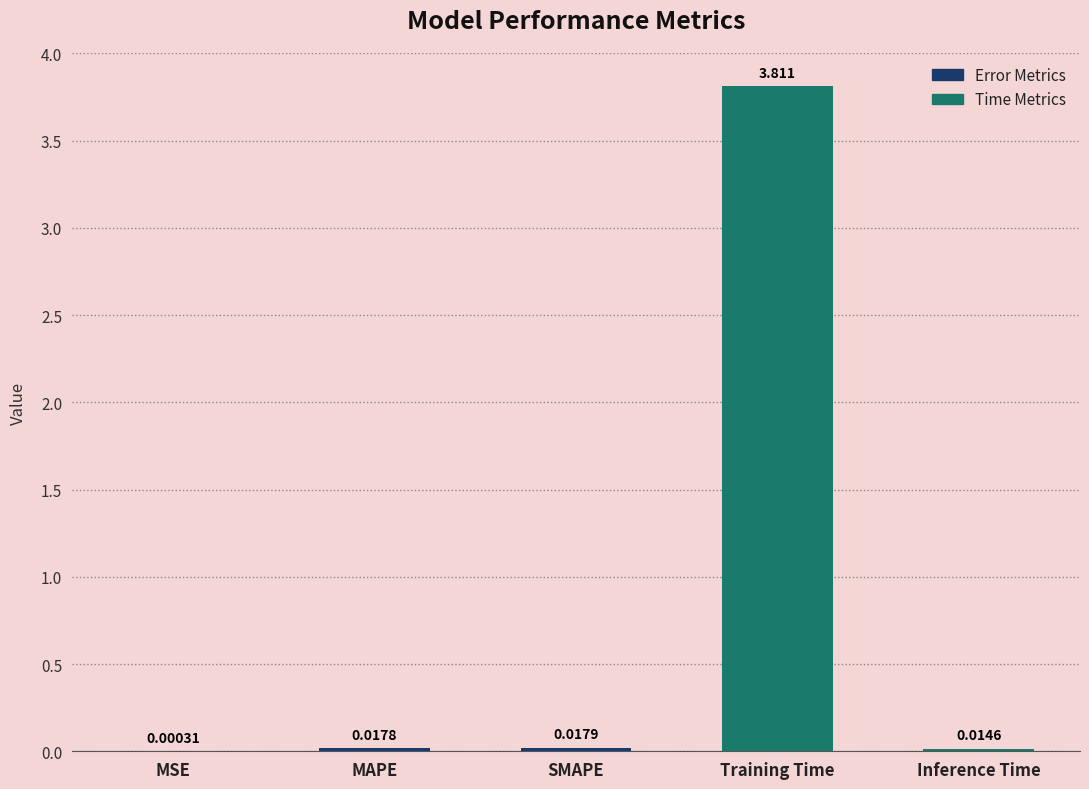

Where is the data nearest to the value 1?

SMAPE